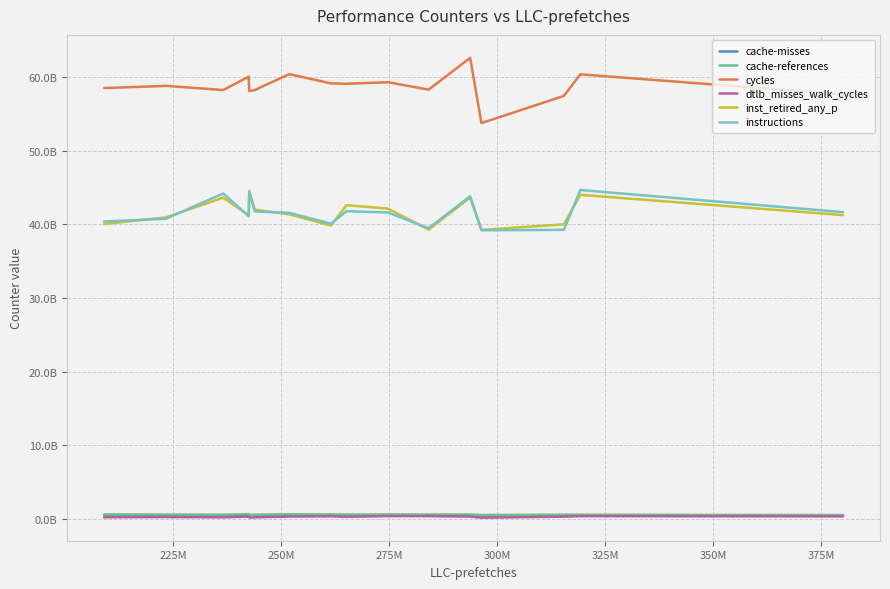

Does the chart display data point markers on the line(s)?

No